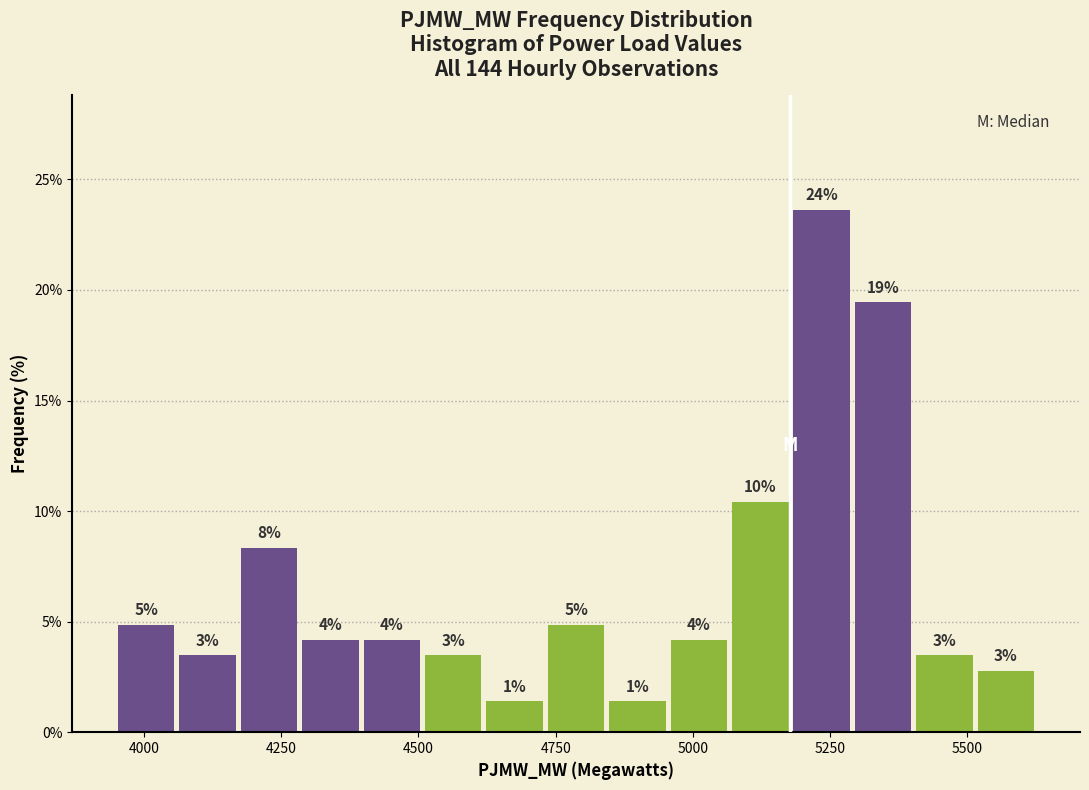

Read against the x-axis, roughly where is the centre of the tallest bar?

5250